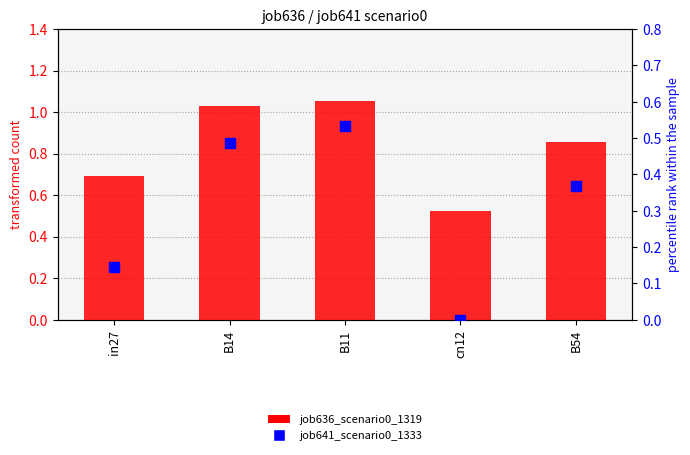

At how many categories does at least one series exceed 0?

5